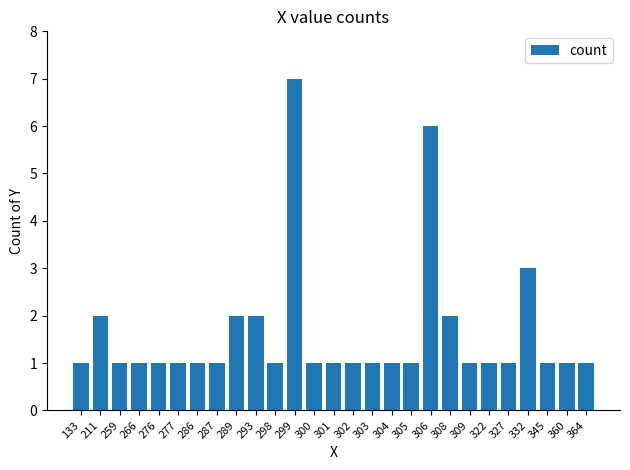

What is the maximum value shown in the chart?

7